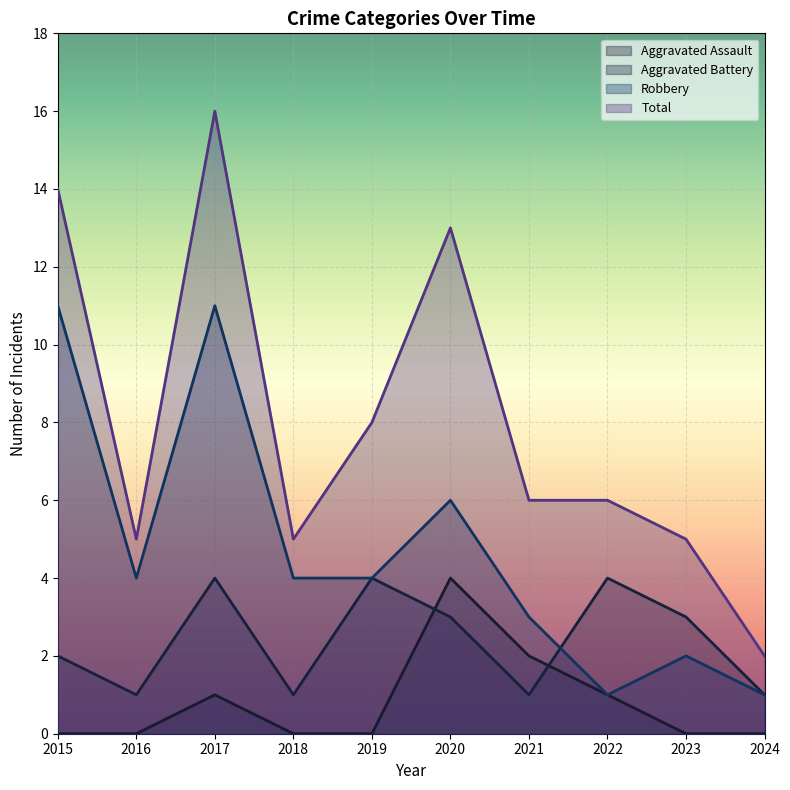

How many series are shown in this chart?

4